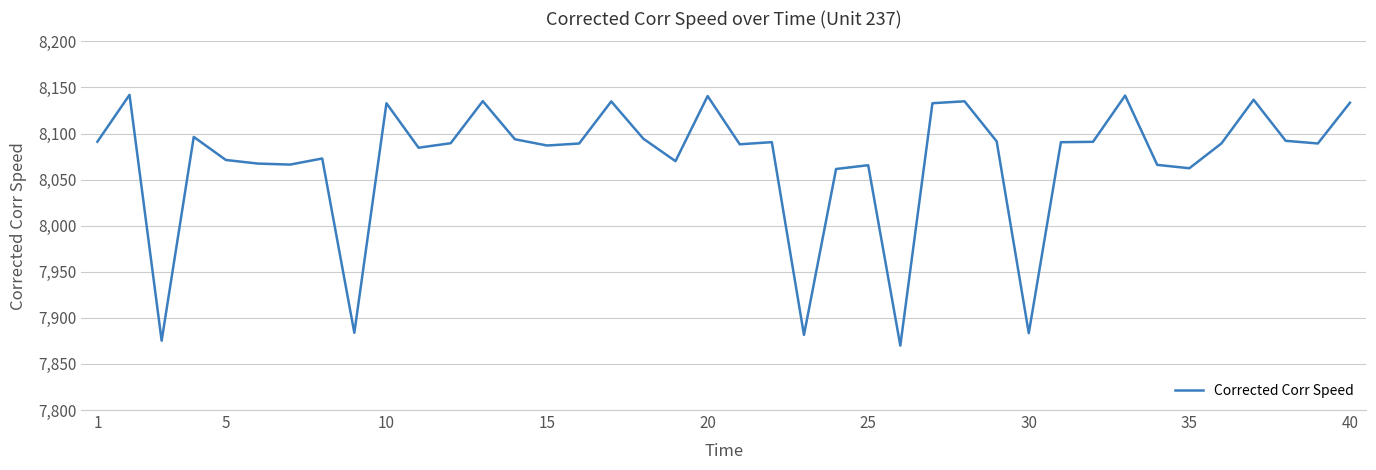

What is the minimum value shown in the chart?

7869.9